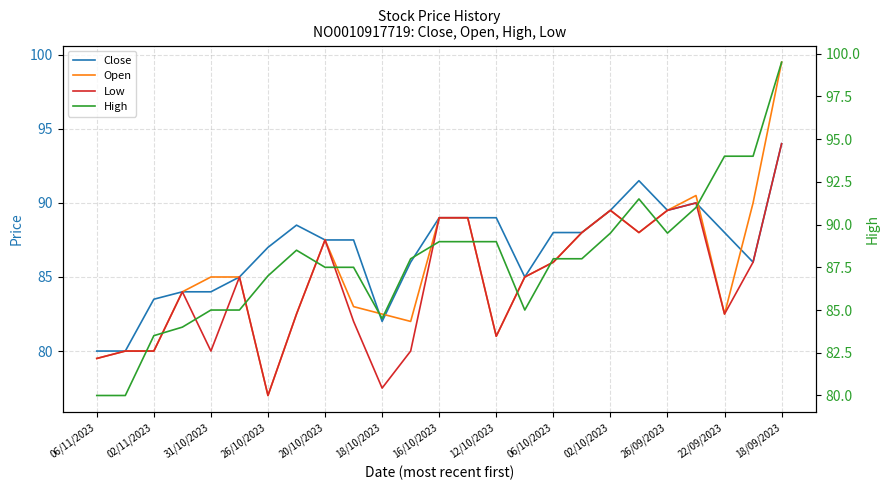

Reading left to right, extract all data points from this chart.

Close: 80.0	80.0	83.5	84.0	84.0	85.0	87.0	88.5	87.5	87.5	82.0	86.0	89.0	89.0	89.0	85.0	88.0	88.0	89.5	91.5	89.5	90.0	88.0	86.0	94.0
Open: 79.5	80.0	80.0	84.0	85.0	85.0	77.0	82.5	87.5	83.0	82.5	82.0	89.0	89.0	81.0	85.0	86.0	88.0	89.5	88.0	89.5	90.5	82.5	90.0	99.5
Low: 79.5	80.0	80.0	84.0	80.0	85.0	77.0	82.5	87.5	82.0	77.5	80.0	89.0	89.0	81.0	85.0	86.0	88.0	89.5	88.0	89.5	90.0	82.5	86.0	94.0
High: 80.0	80.0	83.5	84.0	85.0	85.0	87.0	88.5	87.5	87.5	84.5	88.0	89.0	89.0	89.0	85.0	88.0	88.0	89.5	91.5	89.5	91.0	94.0	94.0	99.5